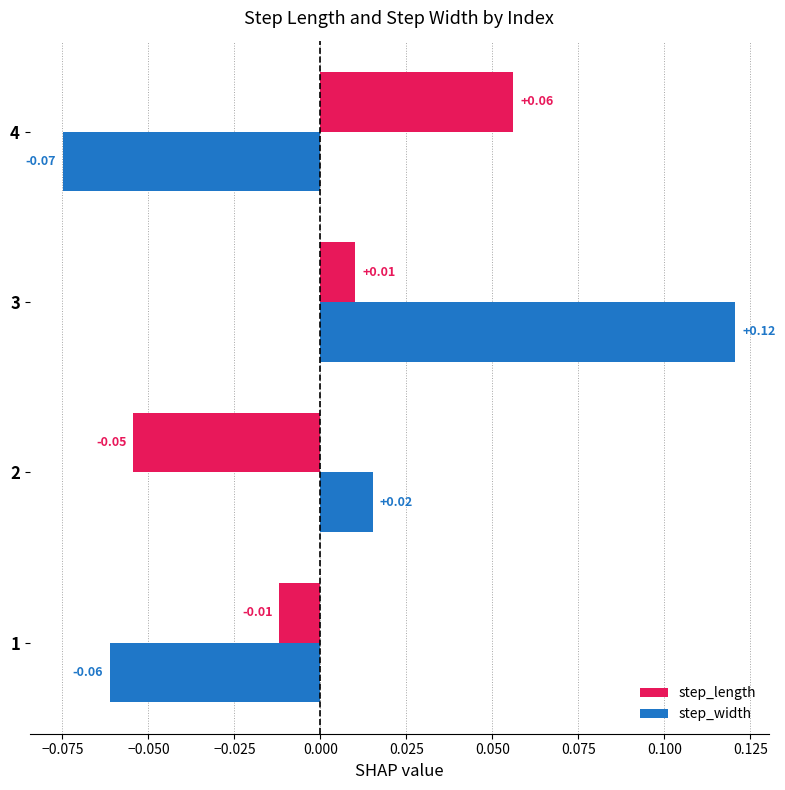

Which category has the lowest value across all series?

4